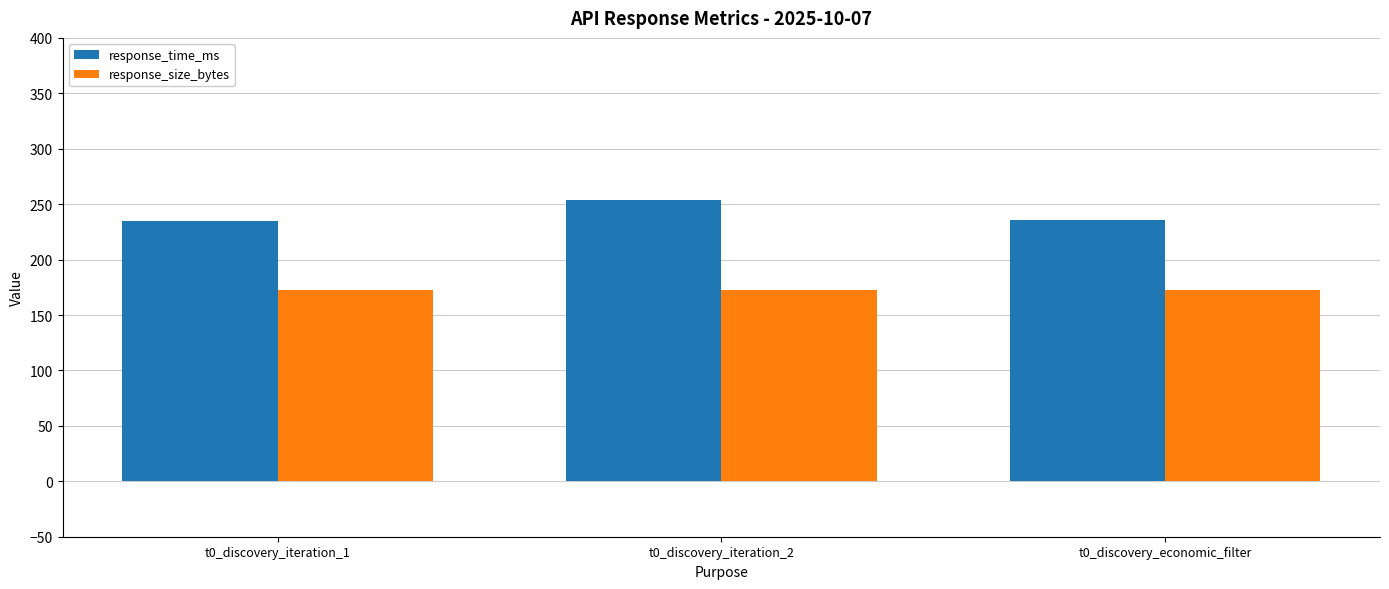

How many bars are there in total?

6